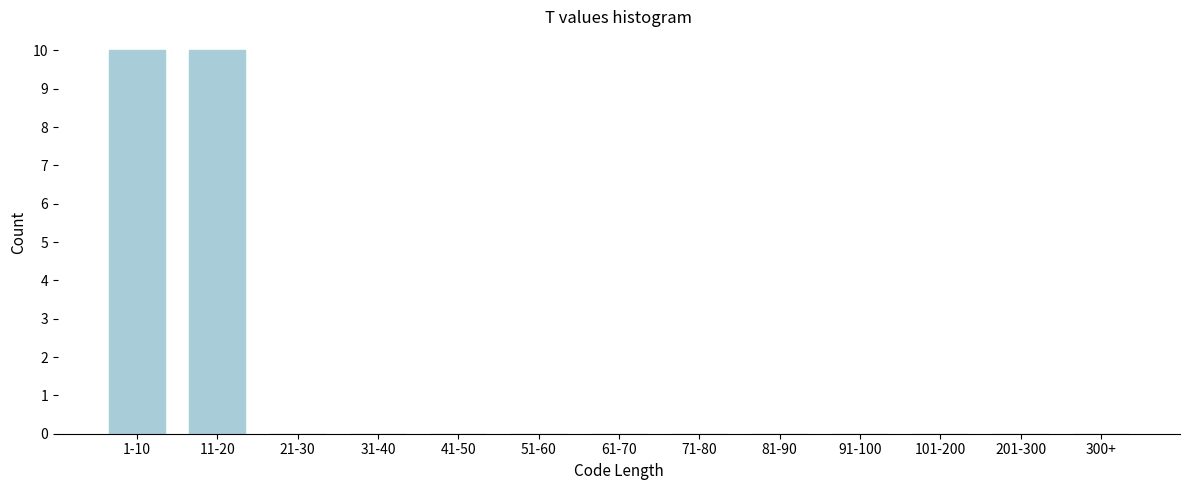

Reading left to right, what are all the values shown in this chart?

1-10=10	11-20=10	21-30=0	31-40=0	41-50=0	51-60=0	61-70=0	71-80=0	81-90=0	91-100=0	101-200=0	201-300=0	300+=0